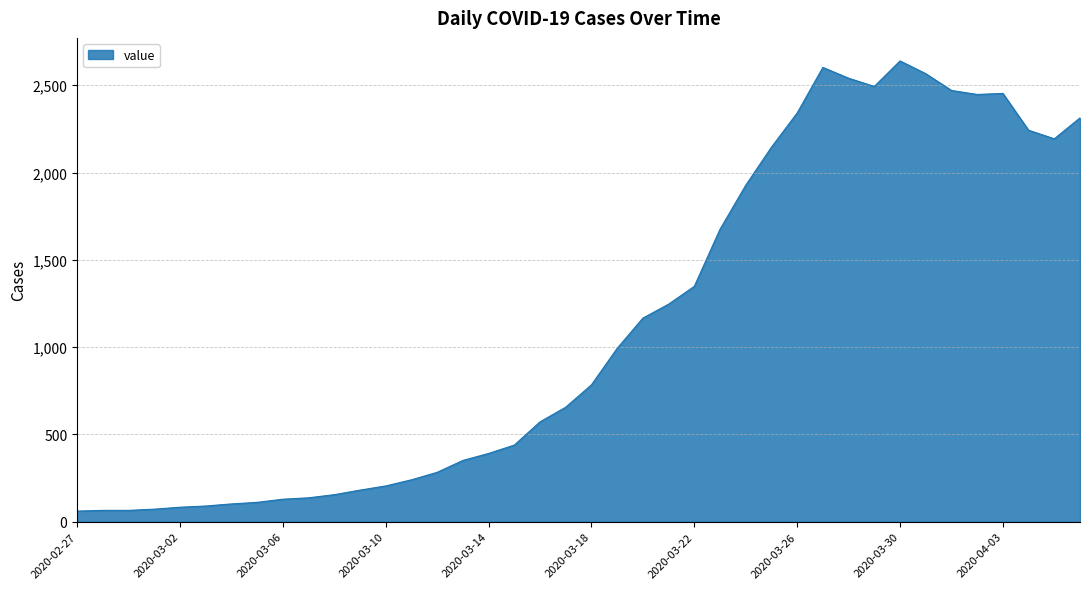

What is the difference between the maximum and minimum values?

2578